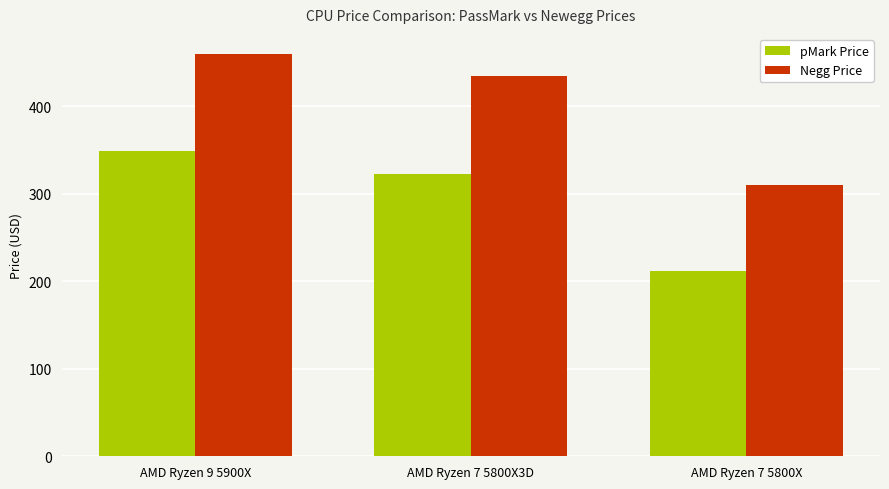

Which series has the largest range (max minus min)?

Negg Price